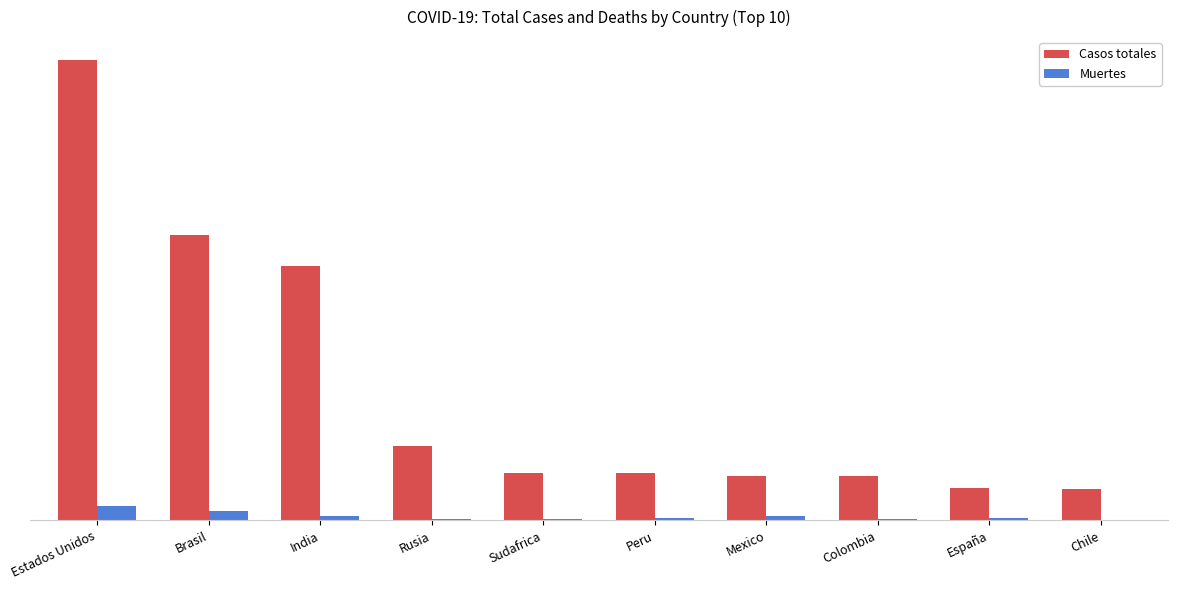

Reading right to left, transcribe all the data shown in this chart.

Casos totales: Chile=402365	España=426818	Colombia=572270	Mexico=573888	Peru=613378	Sudafrica=615701	Rusia=975576	India=3314953	Brasil=3722004	Estados Unidos=6001103
Muertes: Chile=10990	España=28971	Colombia=18184	Mexico=62076	Peru=28124	Sudafrica=13502	Rusia=16804	India=60652	Brasil=117756	Estados Unidos=183677